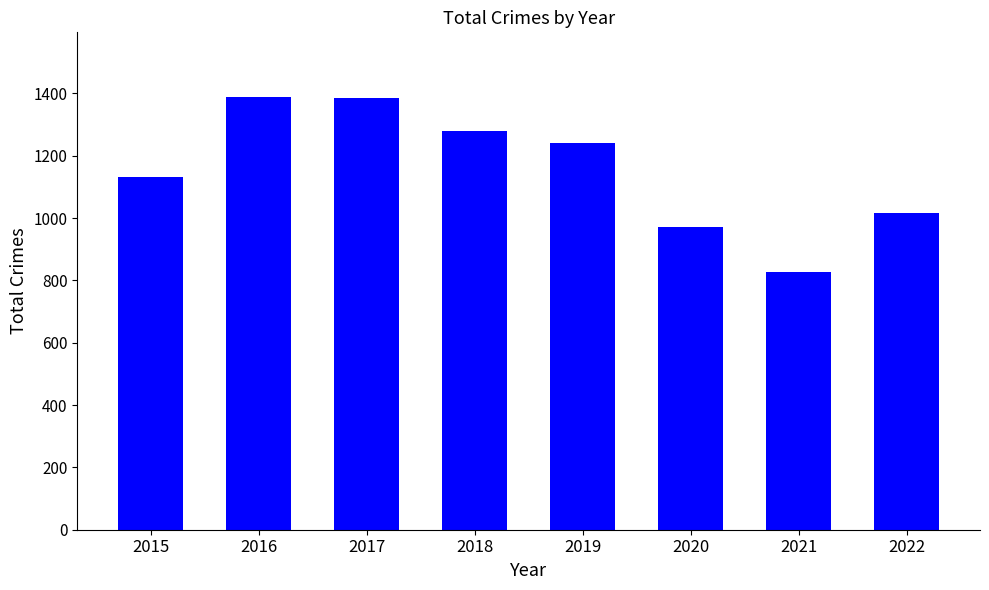

Where is the data nearest to the value 1107?

2015